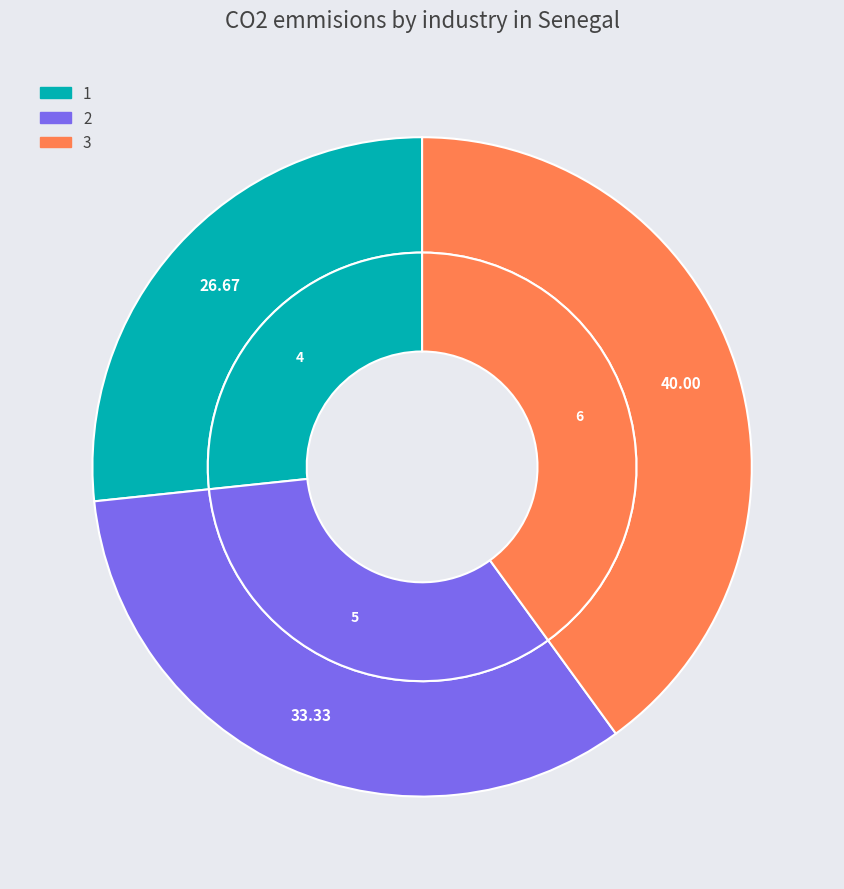

To the nearest percent, what percentage of the pie is 1?

27%